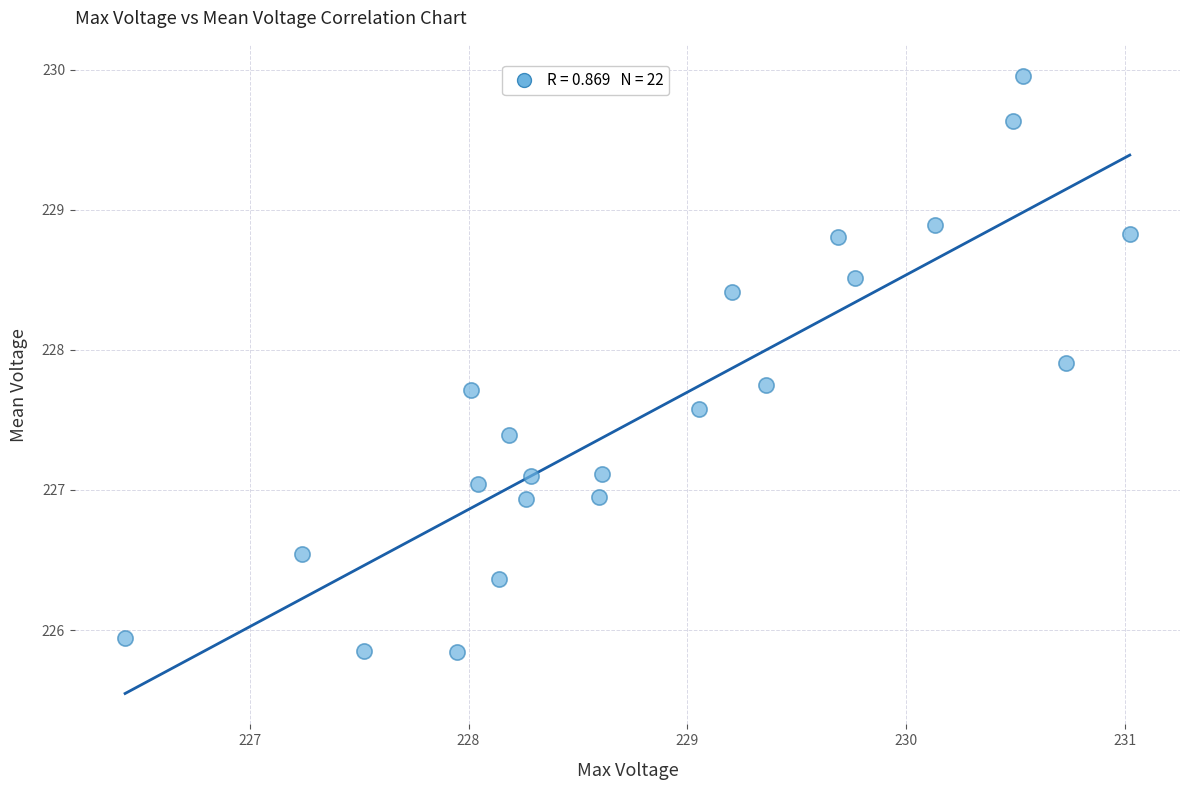

What is the range of X values (max minus min)?

4.6